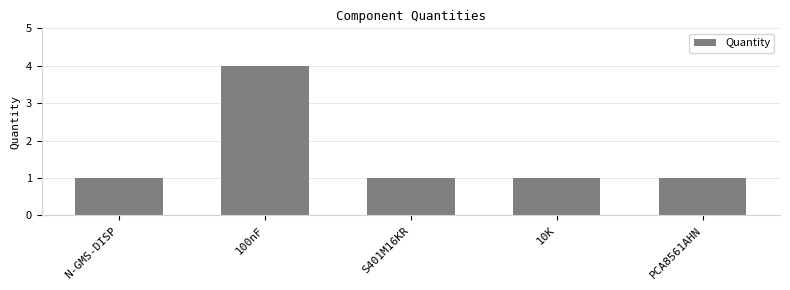

What is the value of the 5th bar from the left?

1